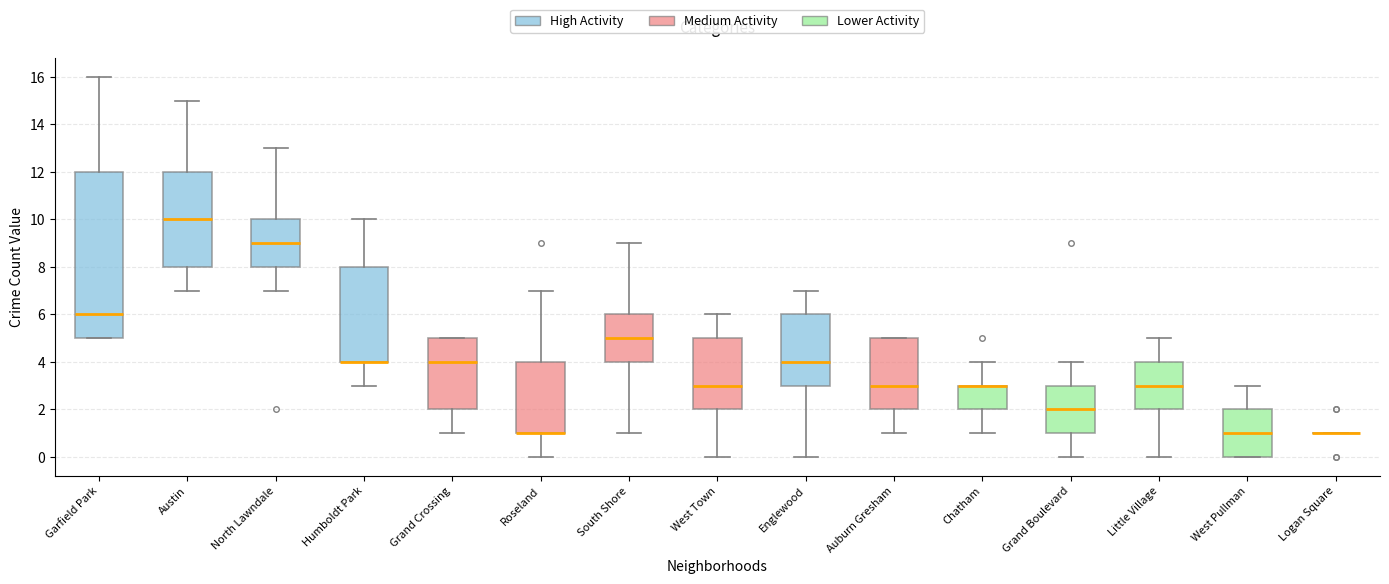

Where is the lower edge of the box for Grand Crossing on the y-axis? The values are not printed on the chart, so give them approximately, as read against the axis.

2